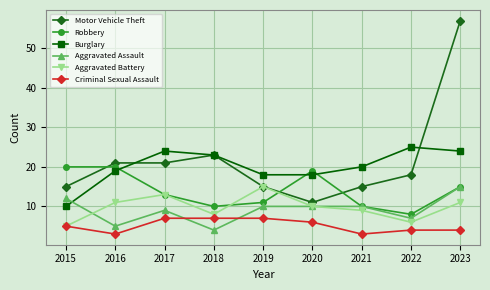

In Aggravated Assault, how many points are lower than both neighbors (excluding endpoints)?

3